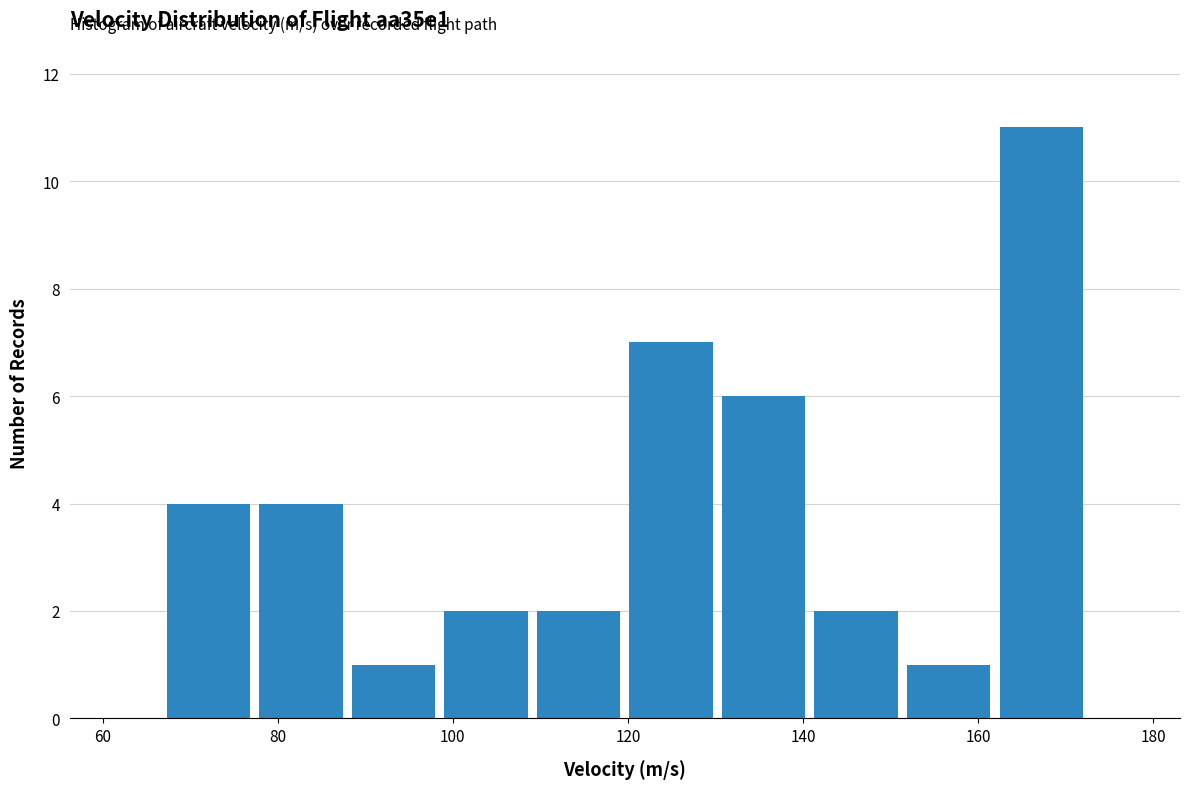

Reading left to right, transcribe this chart: for each bar, give the range it covers on the x-axis and its height. Neither the bar edges nor the heights are printed on the chart, so give them approximately, as read against the axes.

66 to 78: 4
78 to 88: 4
88 to 98: 1
98 to 110: 2
110 to 120: 2
120 to 130: 7
130 to 140: 6
140 to 152: 2
152 to 162: 1
162 to 172: 11